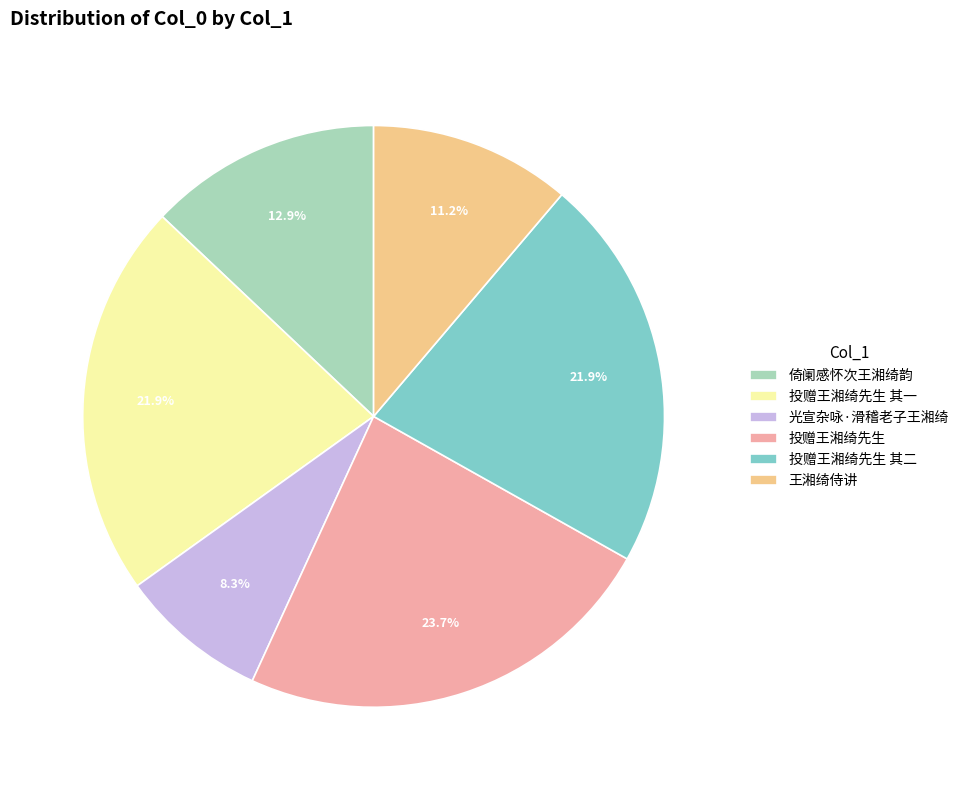

The 光宣杂咏·滑稽老子王湘绮 slice represents 8% of the pie. True or false?

True